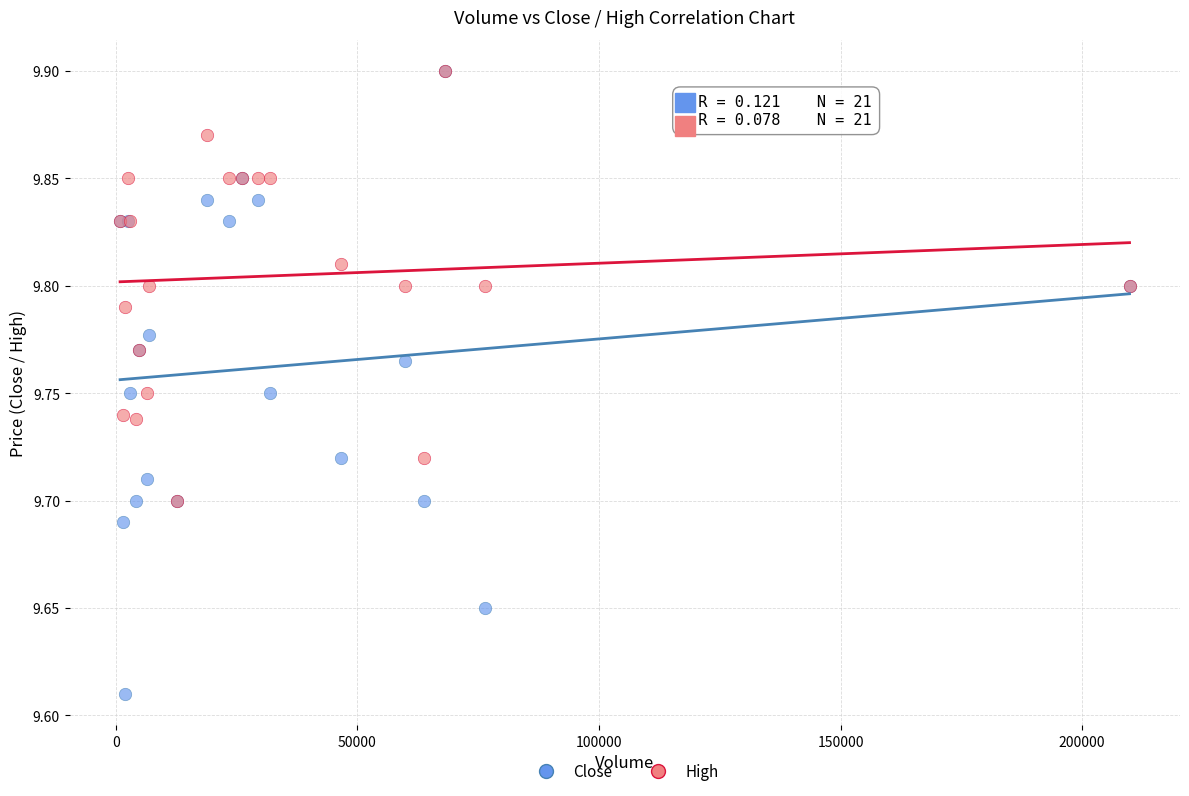

What are all the series names shown in the legend?

Close, High